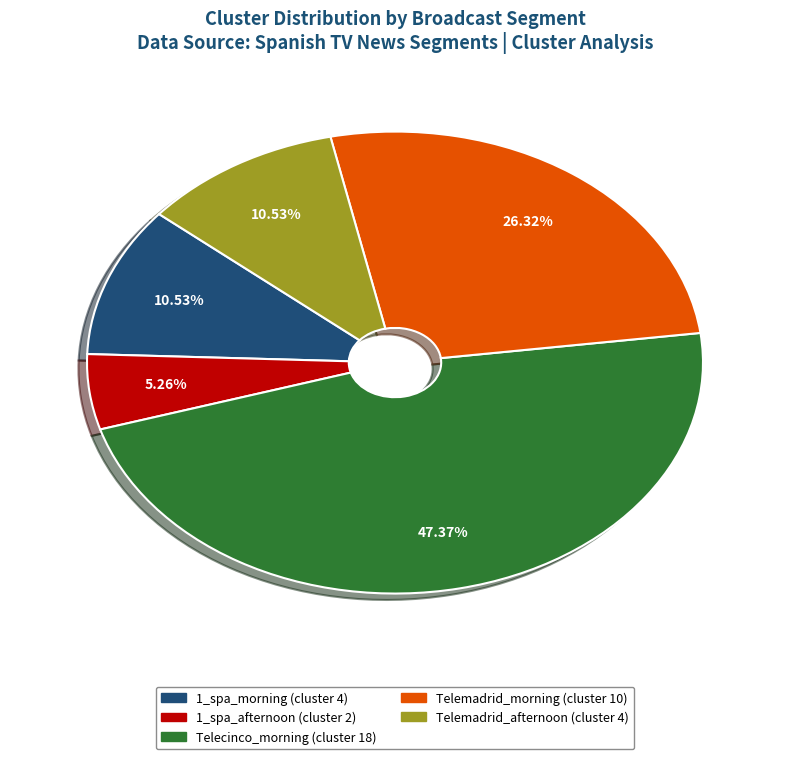

How many segments does this pie chart have?

5